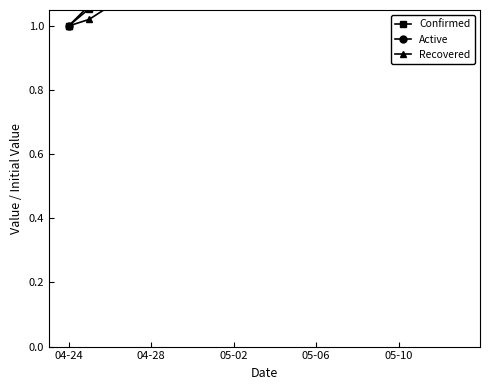

How many intersections are there between Active and Confirmed?

1